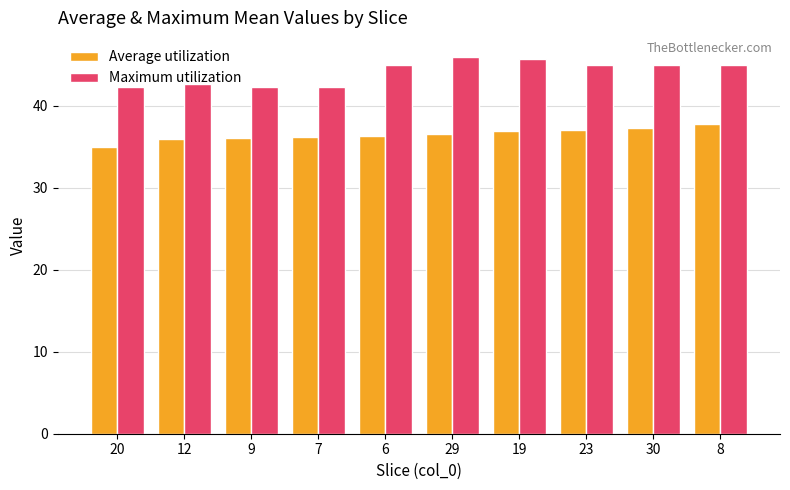

What is the difference between the second highest and second lowest values in the Maximum utilization series?

3.3